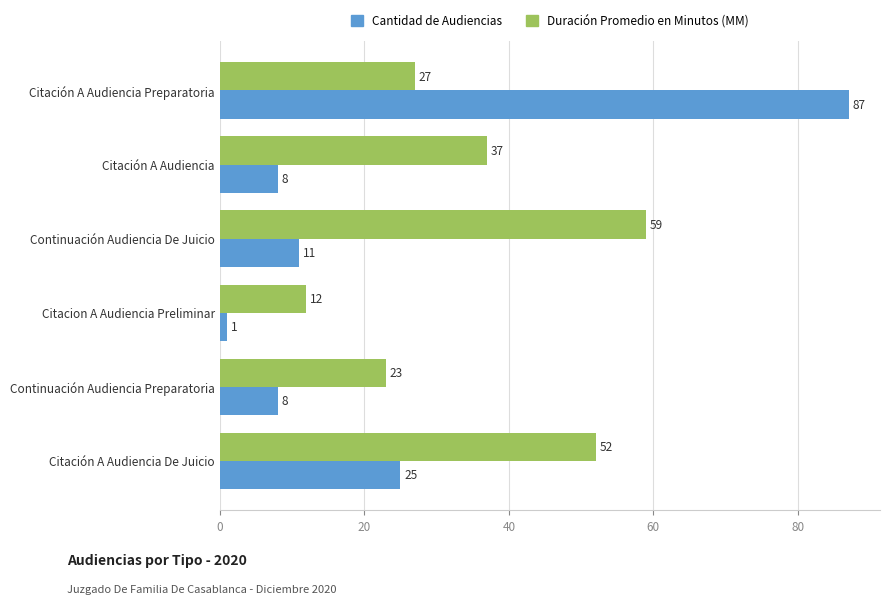

Read the Cantidad de Audiencias value at Citación A Audiencia.

8